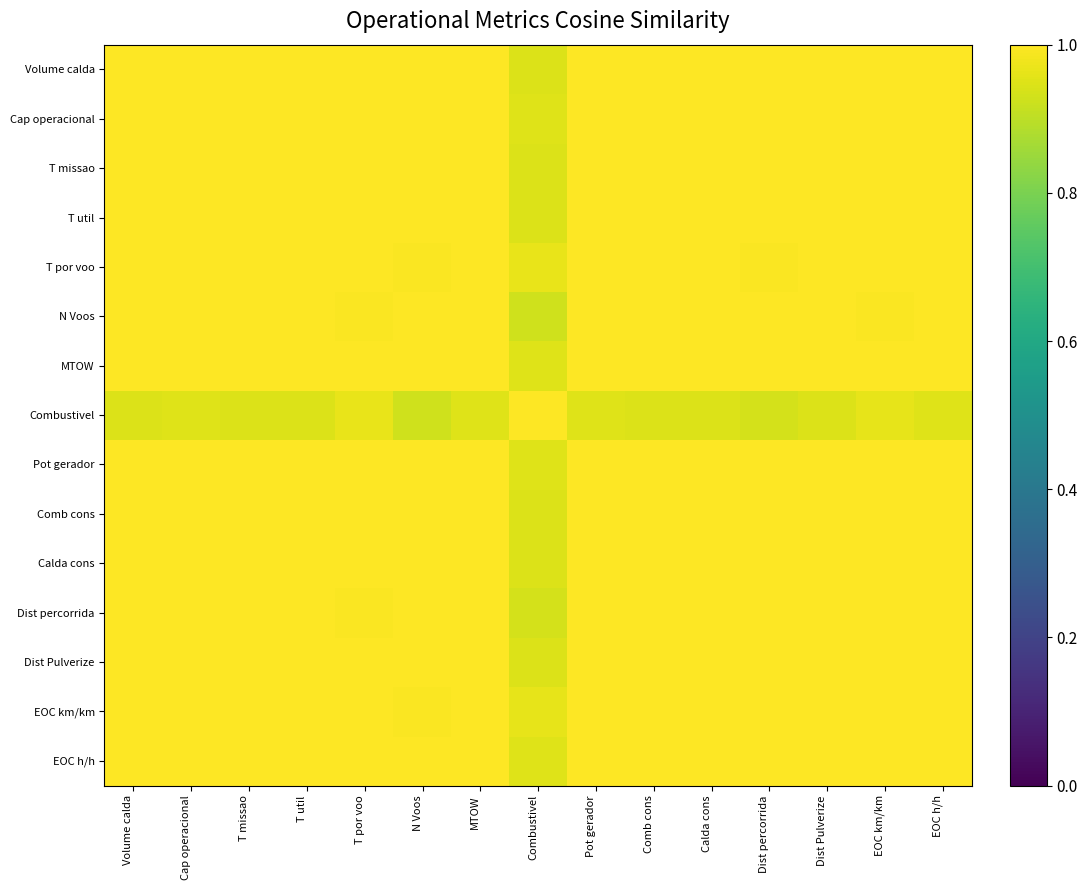

At how many categories does at least one series exceed 0?

15